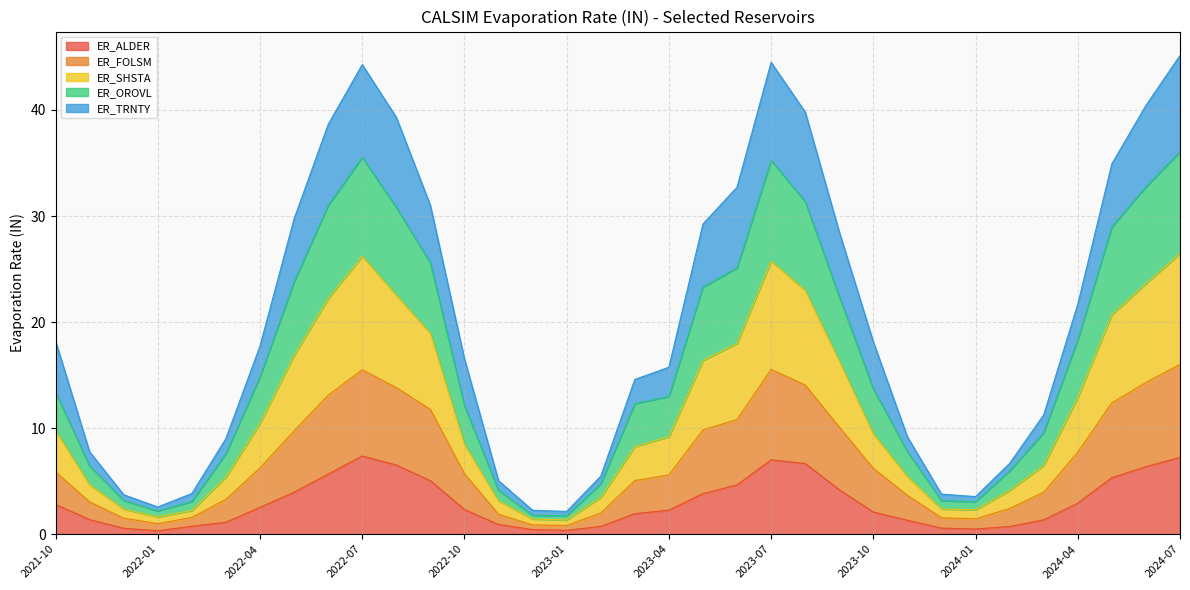

What is the total value across all series at 2023-07?

44.5